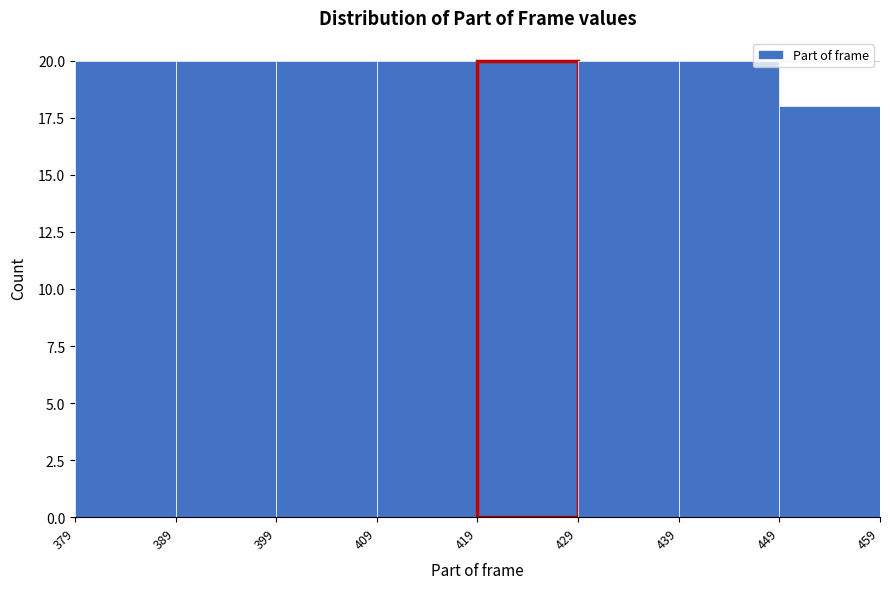

Reading left to right, list every bar in this chart as the range it spans on the x-axis followed by its height. The values are not printed on the chart, so give them approximately, as read against the axis.

379 to 389: 20
389 to 399: 20
399 to 409: 20
409 to 419: 20
419 to 429: 20
429 to 439: 20
439 to 449: 20
449 to 459: 18